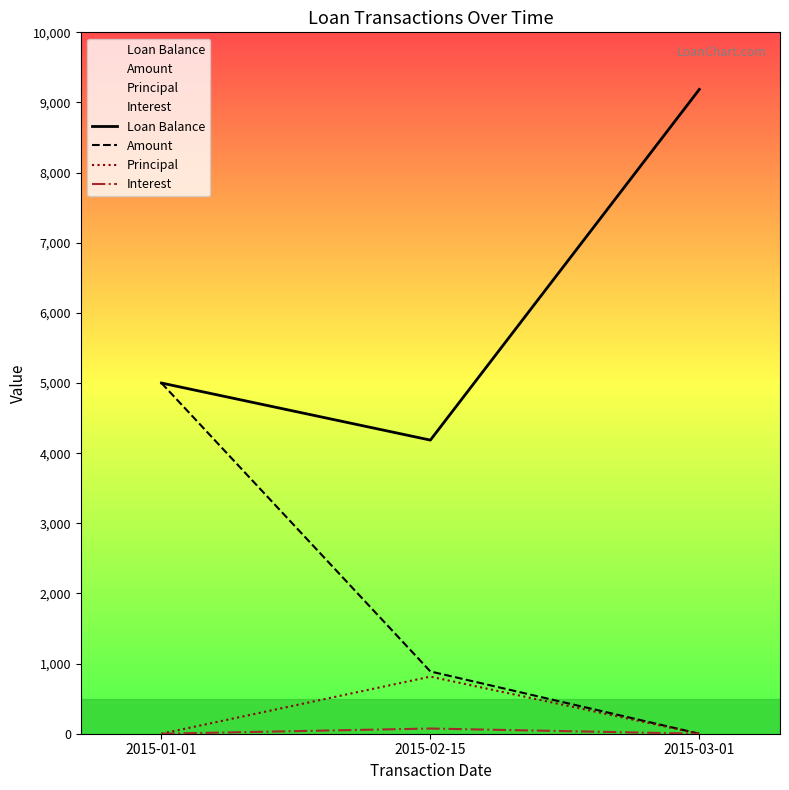

Is this an area chart (filled region under the line)?

No